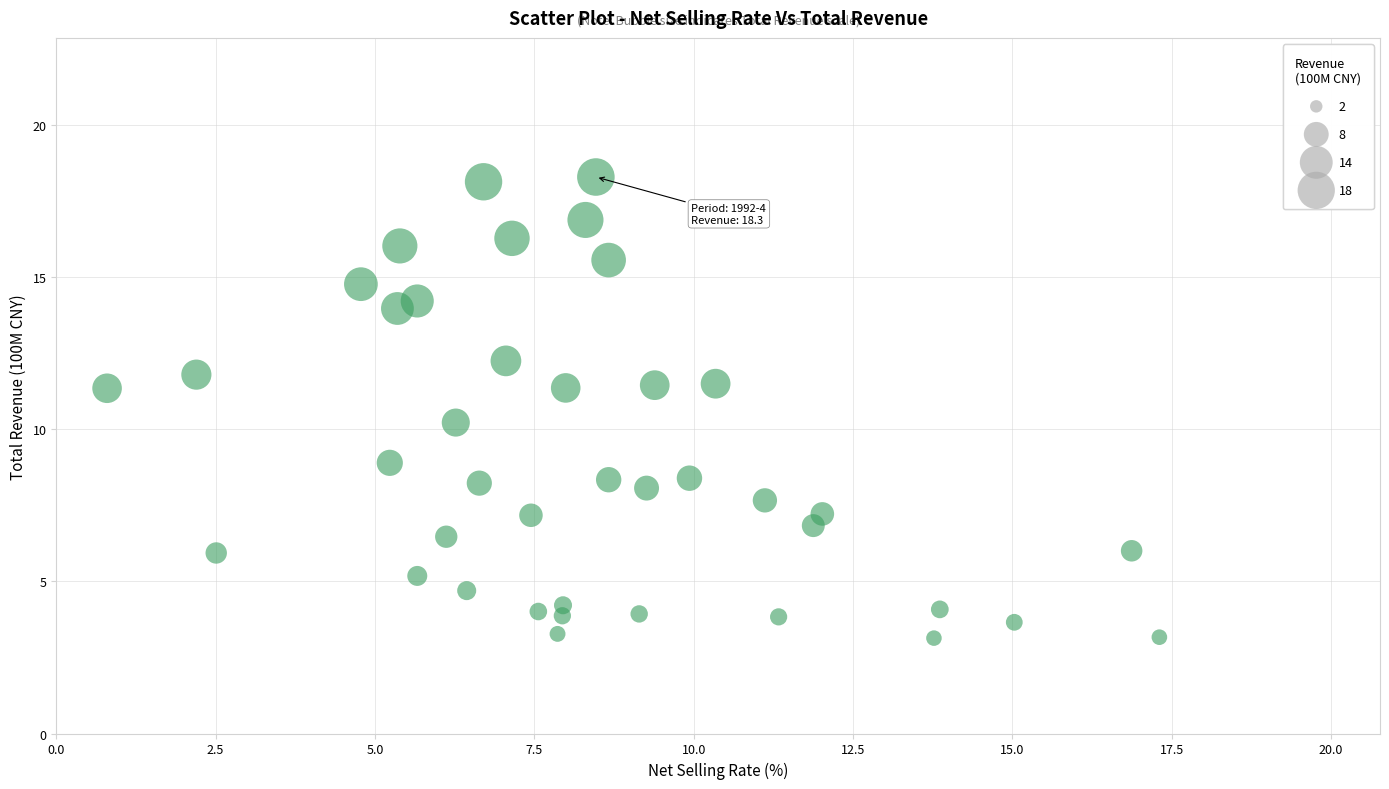

What is the range of X values (max minus min)?

16.5